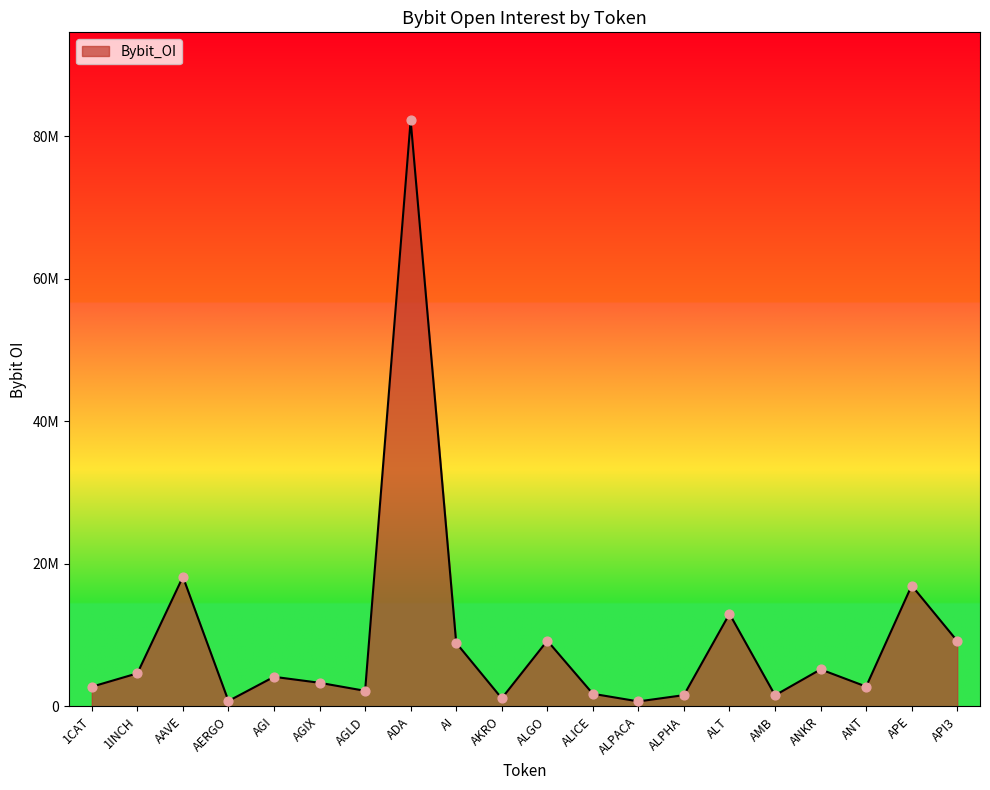

Between AGI and ALGO, which is larger?

ALGO